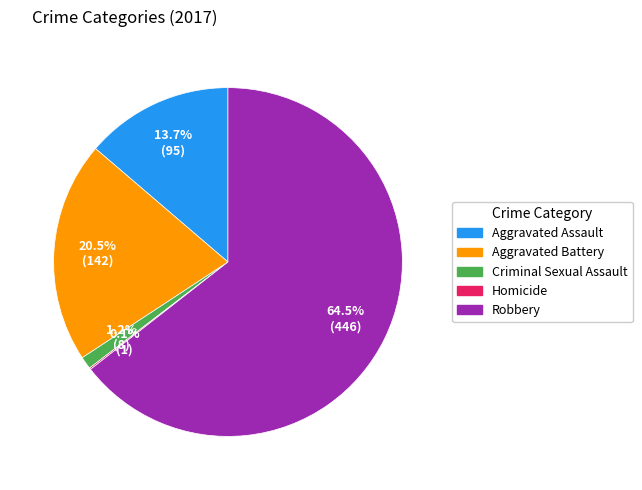

What is the largest slice in the pie chart?

Robbery